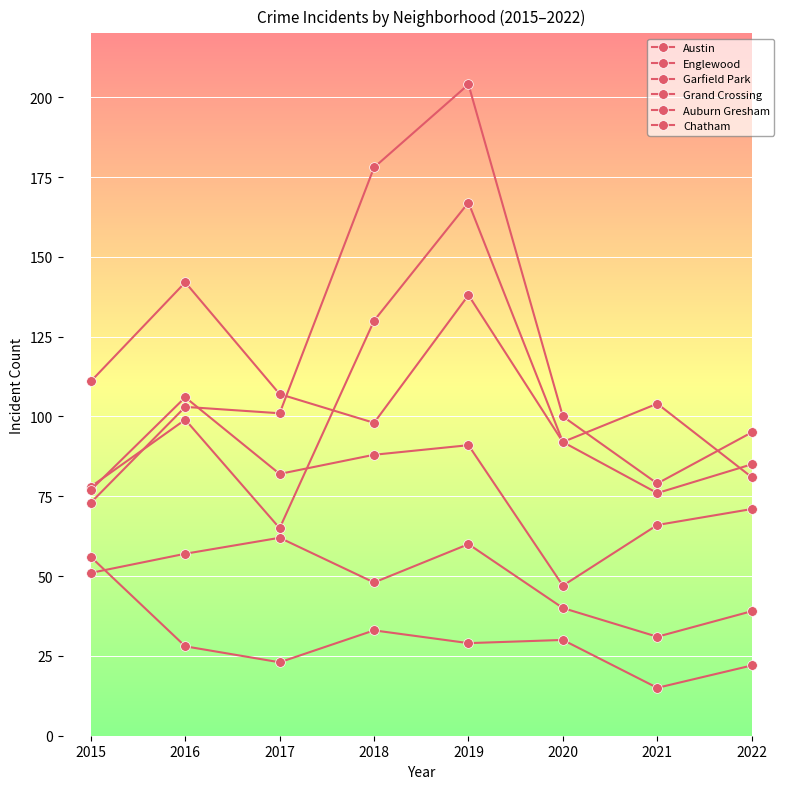

How many lines are shown in the chart?

6